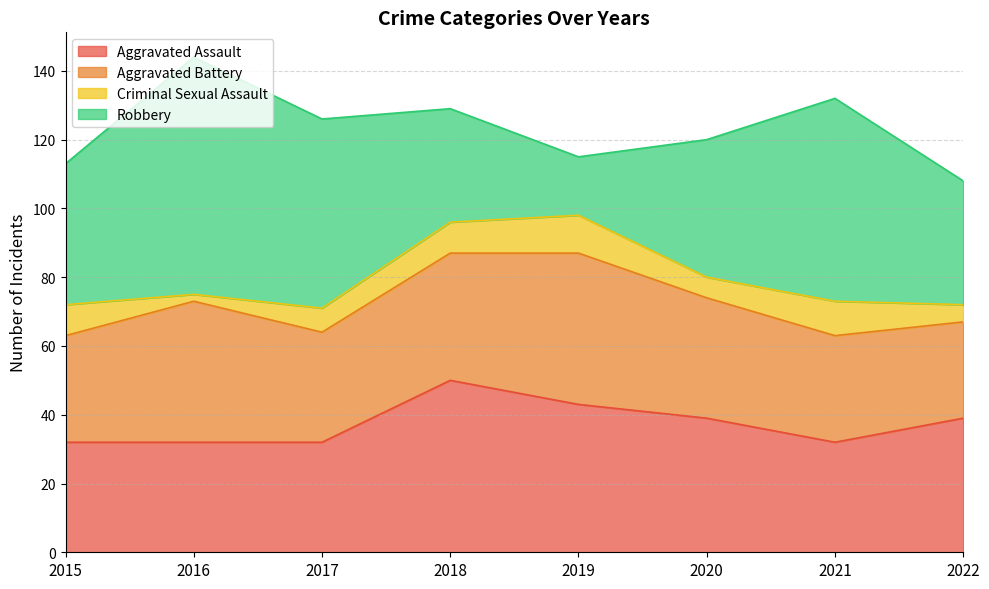

How many lines are shown in the chart?

4